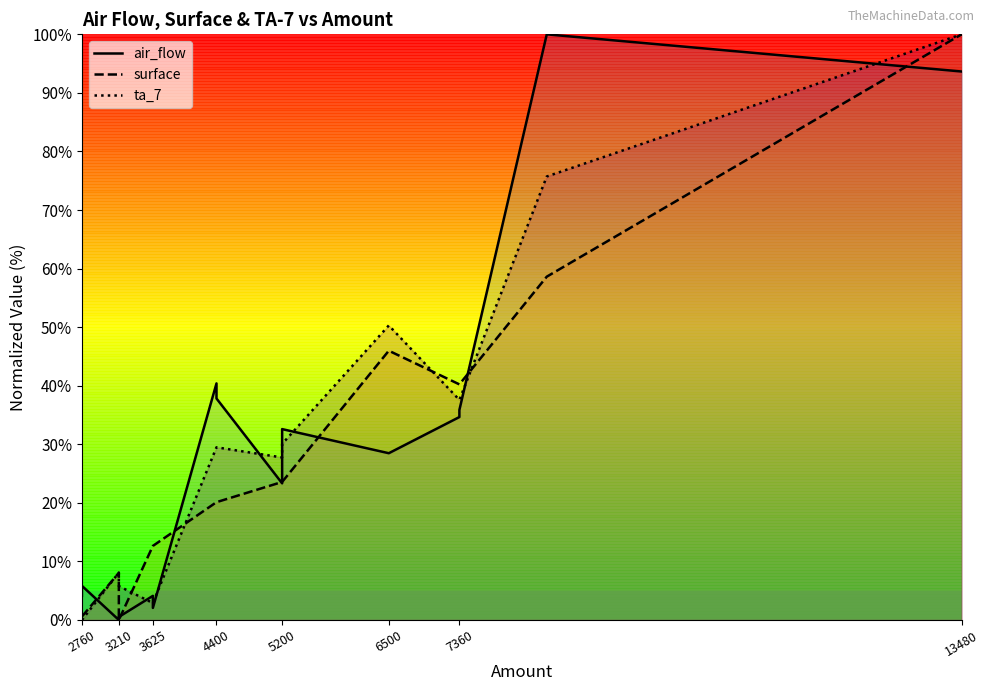

After their last crossing, which series has the higher values: air_flow or surface?

surface